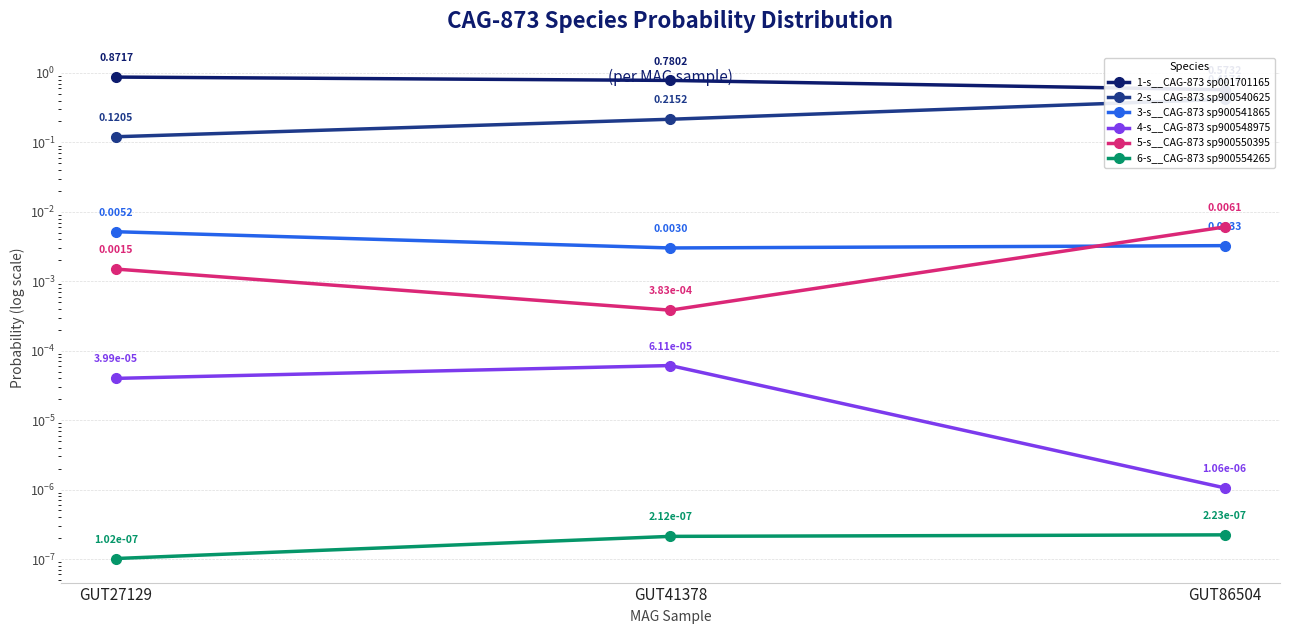

What is the spread (max minus min) of values at GUT86504?

0.6